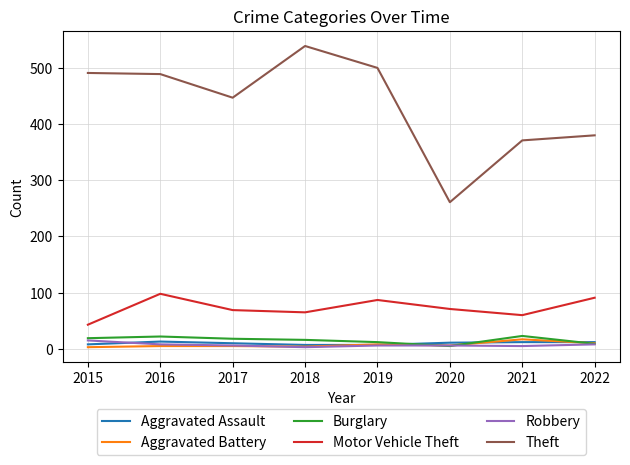

True or false: Motor Vehicle Theft and Aggravated Battery cross at least once.

False